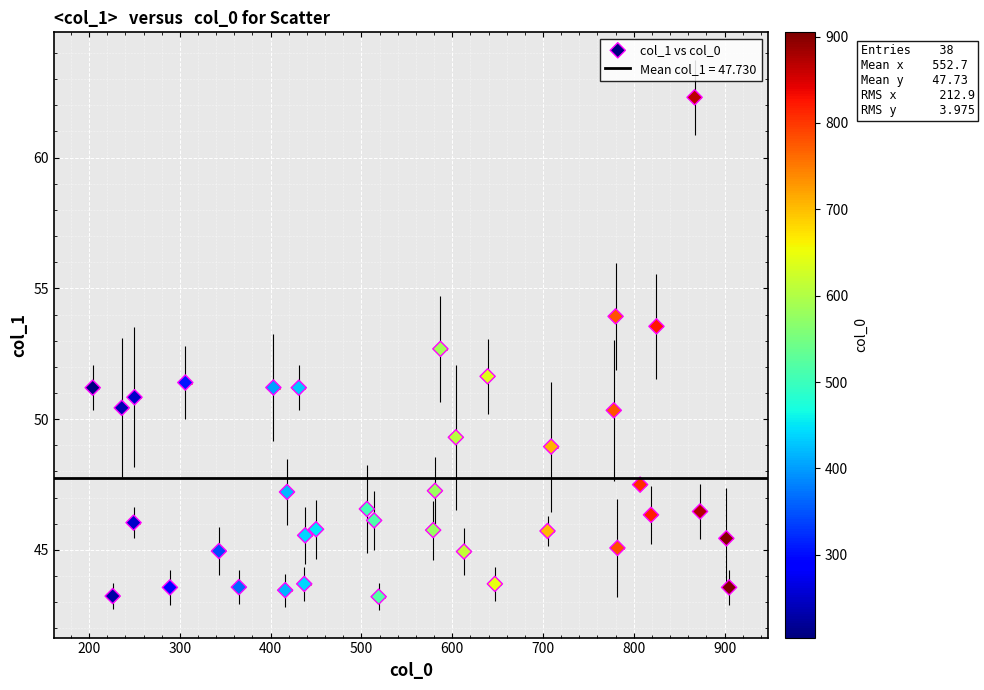

What is the range of Y values (max minus min)?

19.1